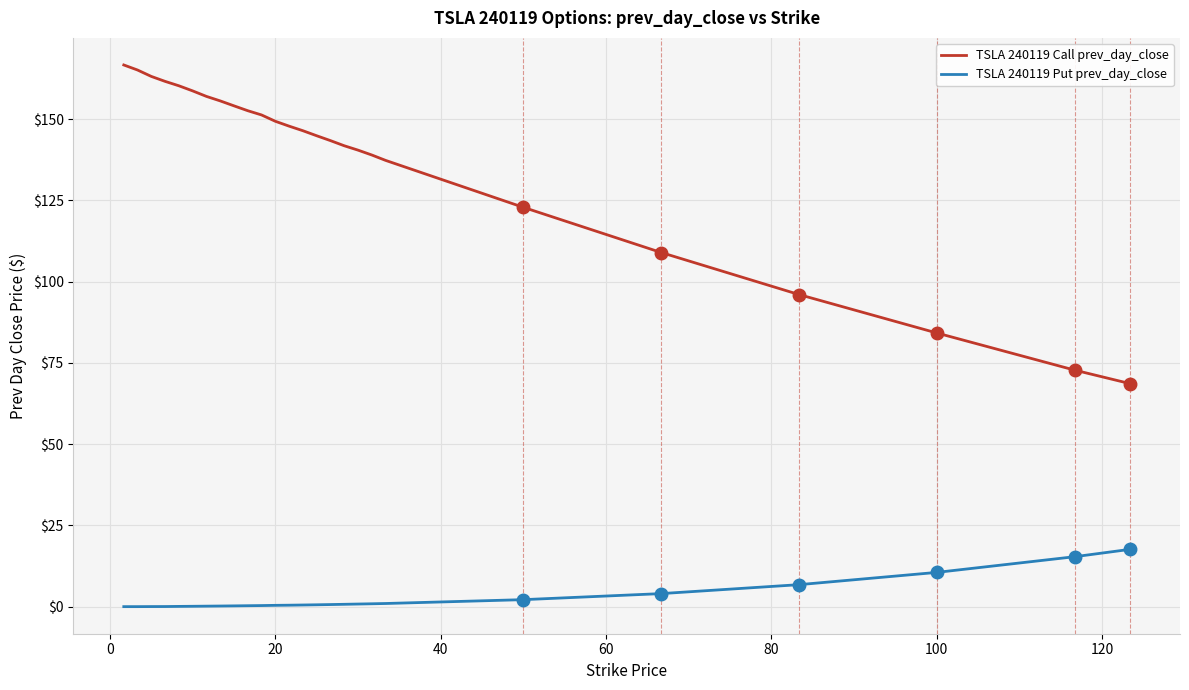

Which series has the largest range (max minus min)?

TSLA 240119 Call prev_day_close